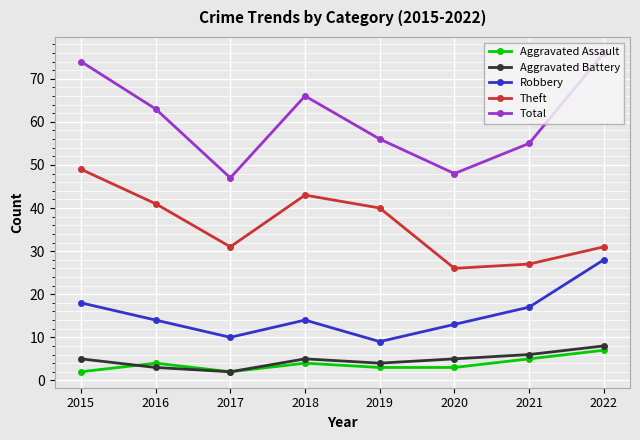

Count the number of data series in this chart.

5